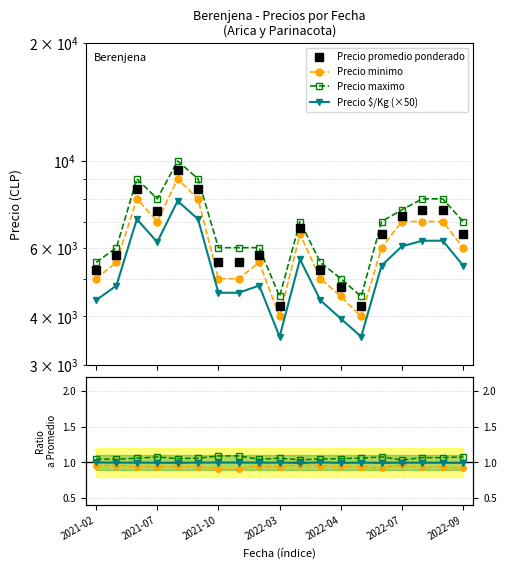

Is it true that Precio minimo equals 1.0 at 8?

True